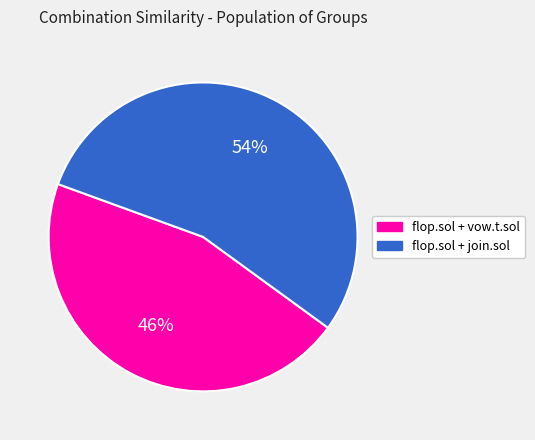

To the nearest percent, what is the average slice percentage?

50%